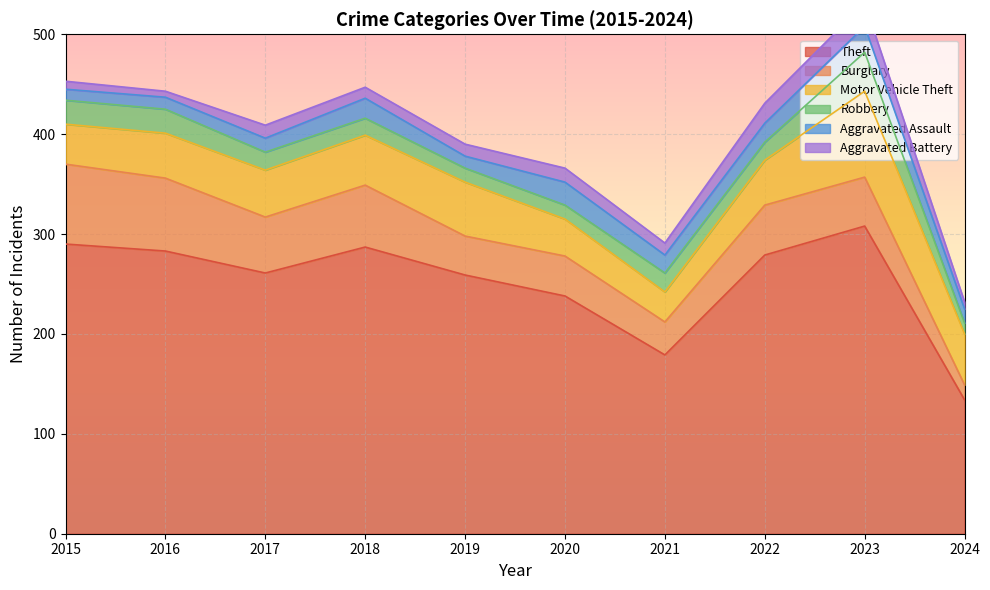

True or false: Motor Vehicle Theft and Aggravated Battery intersect in this chart.

False